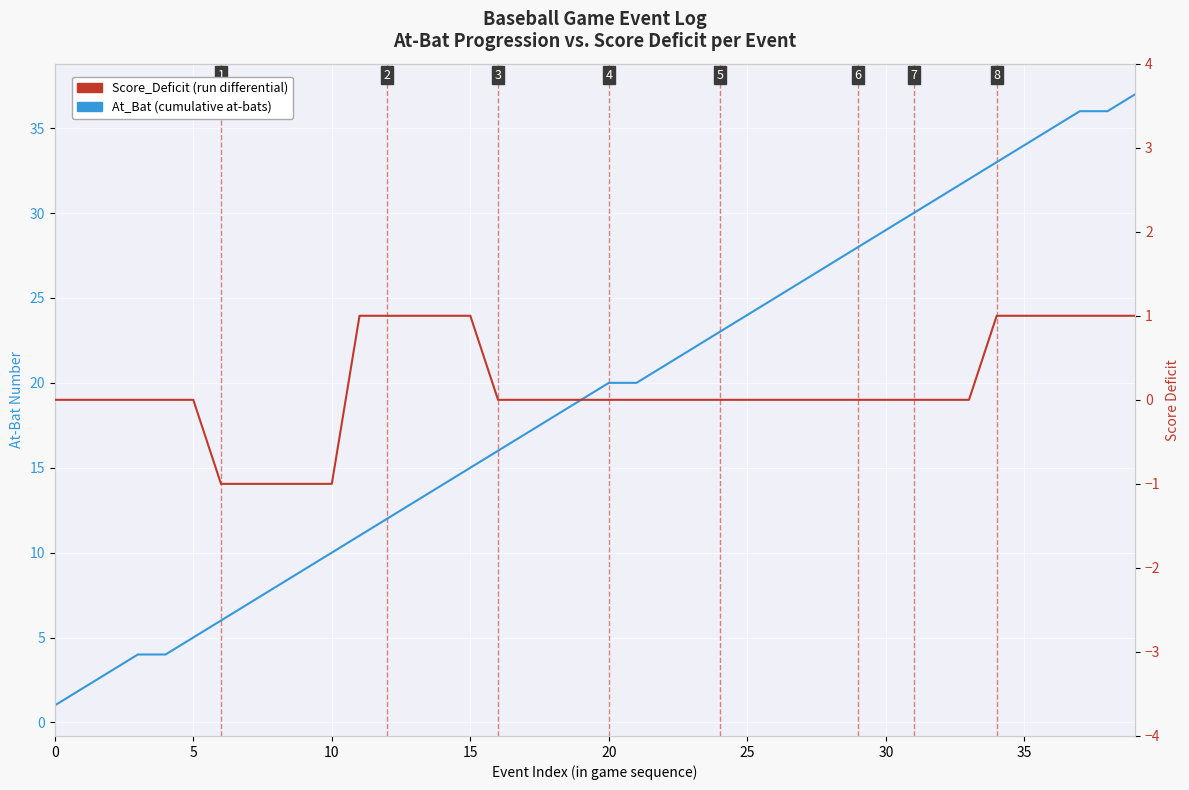

The At_Bat (cumulative at-bats per event) series shows 26 at 27. True or false?

True